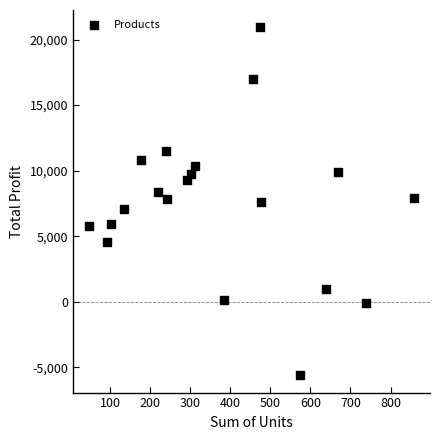

What is the range of X values (max minus min)?

810.0